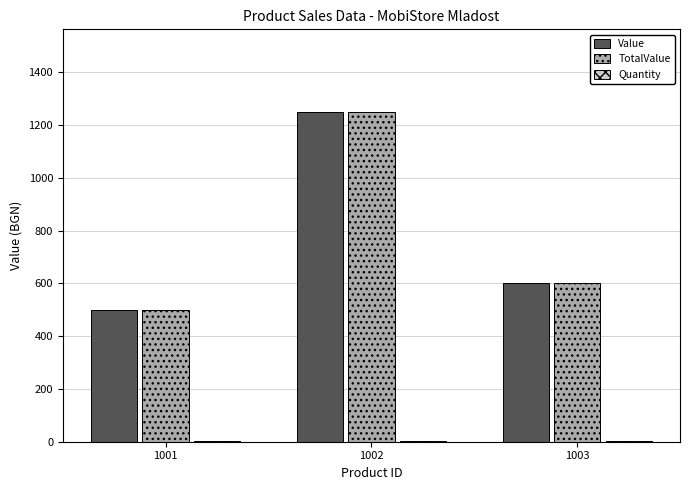

What is the spread (max minus min) of values at 1001?

499